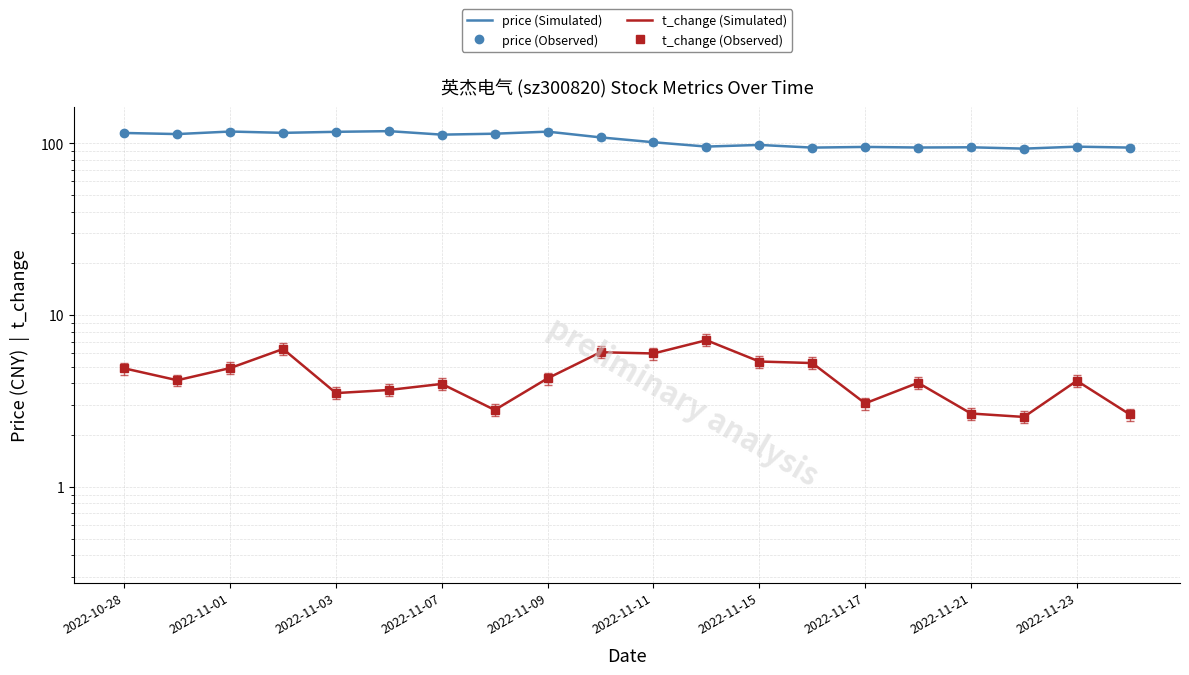

What is the difference between the highest and lowest values at 17?

90.4